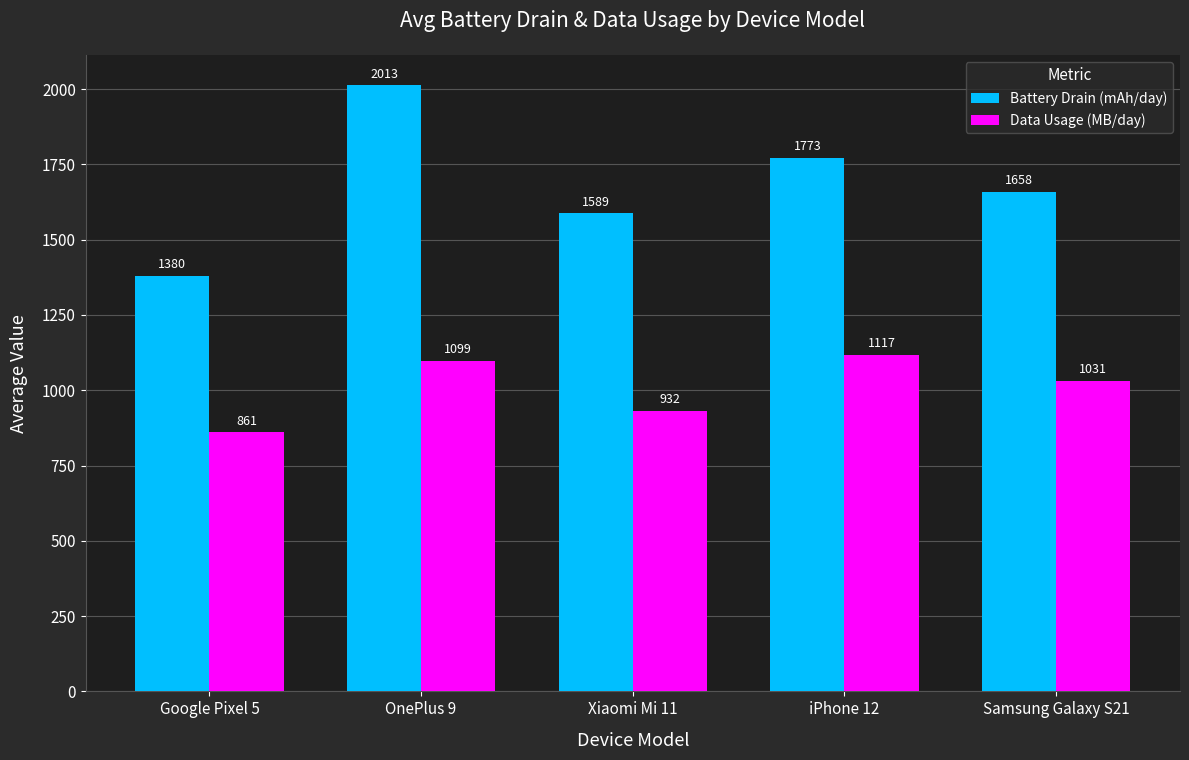

Is it true that Data Usage (MB/day) equals 931.8 at Xiaomi Mi 11?

True